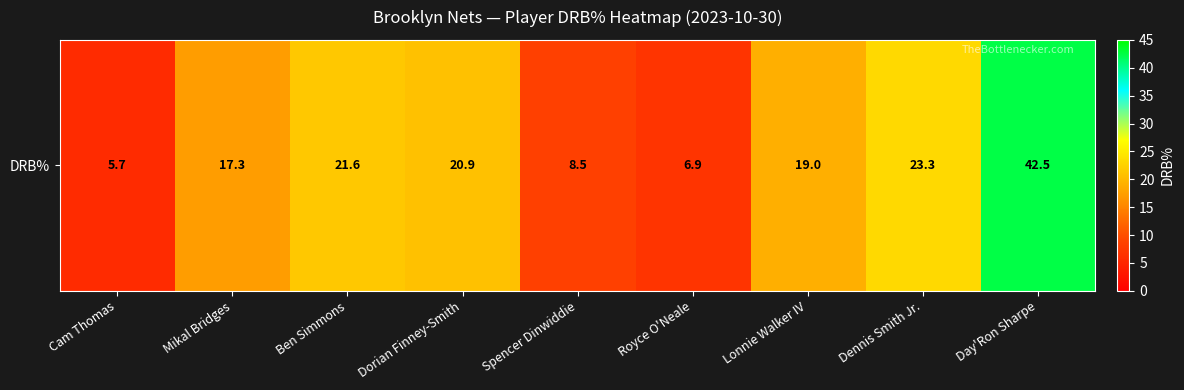

At which label is the value closest to 24?

Dennis Smith Jr.